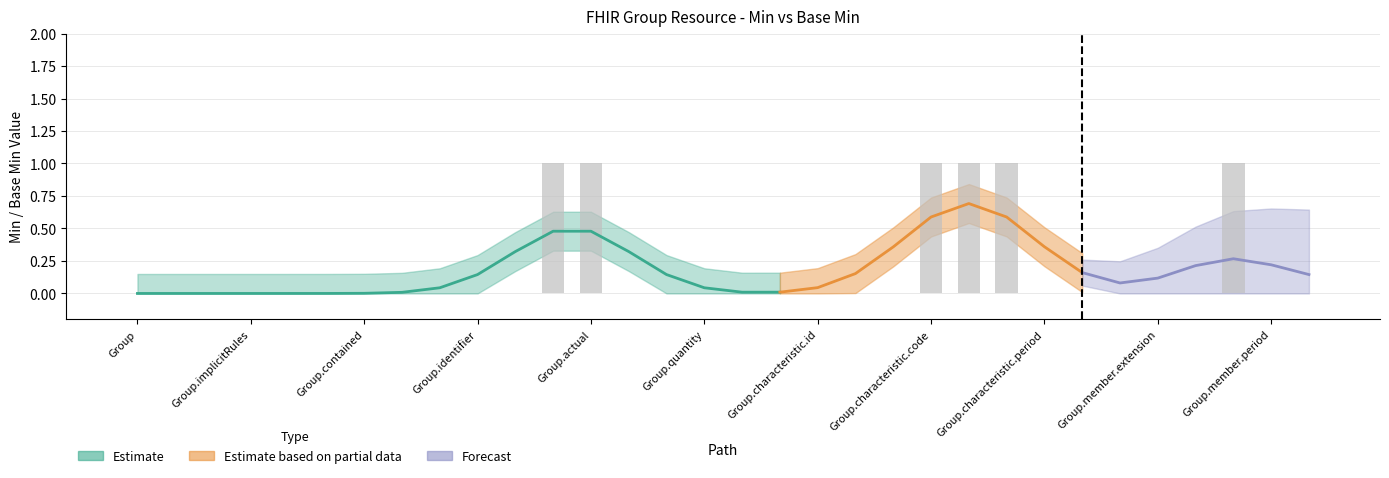

Is it true that the value at Group.identifier is -1?

False